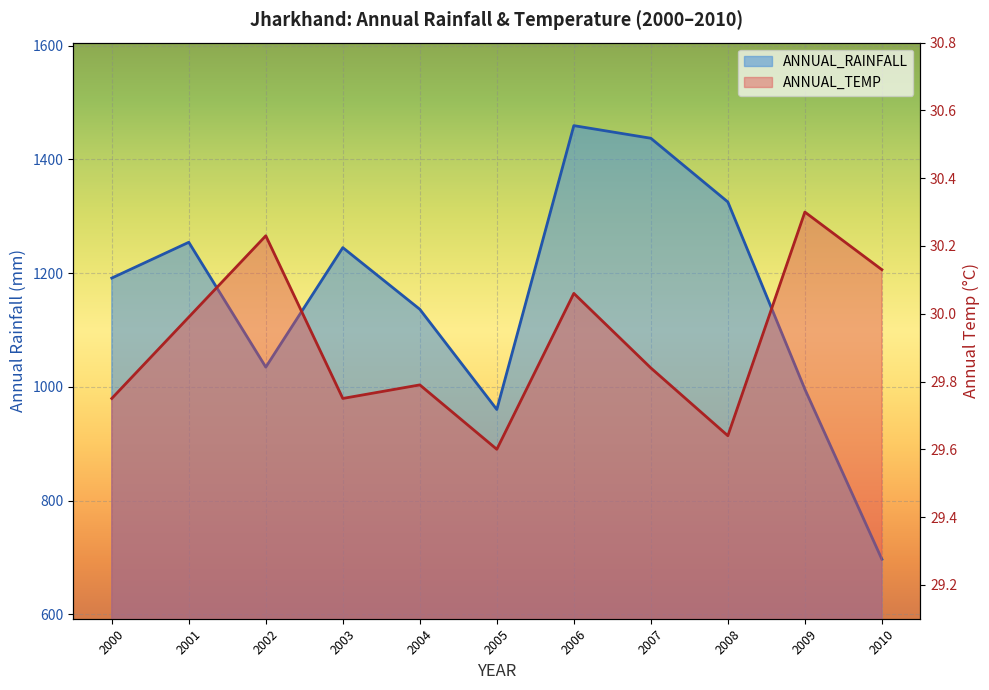

Where is ANNUAL_TEMP nearest to the value 29?

2005